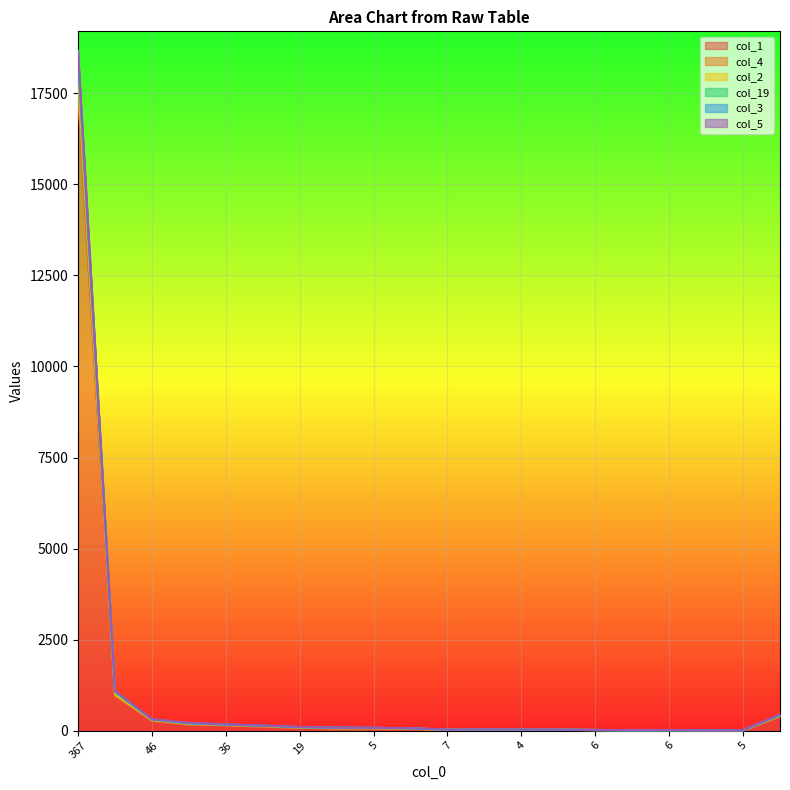

Which category has the highest value across all series?

367